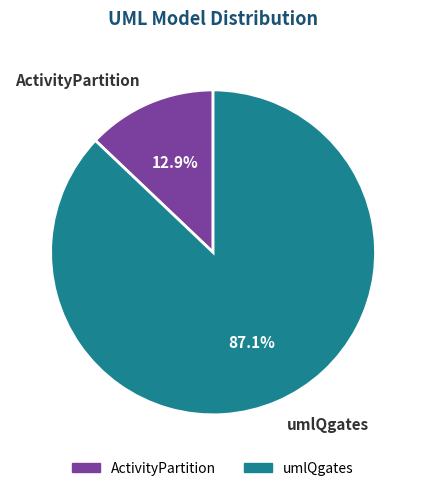

Which category accounts for the majority?

umlQgates